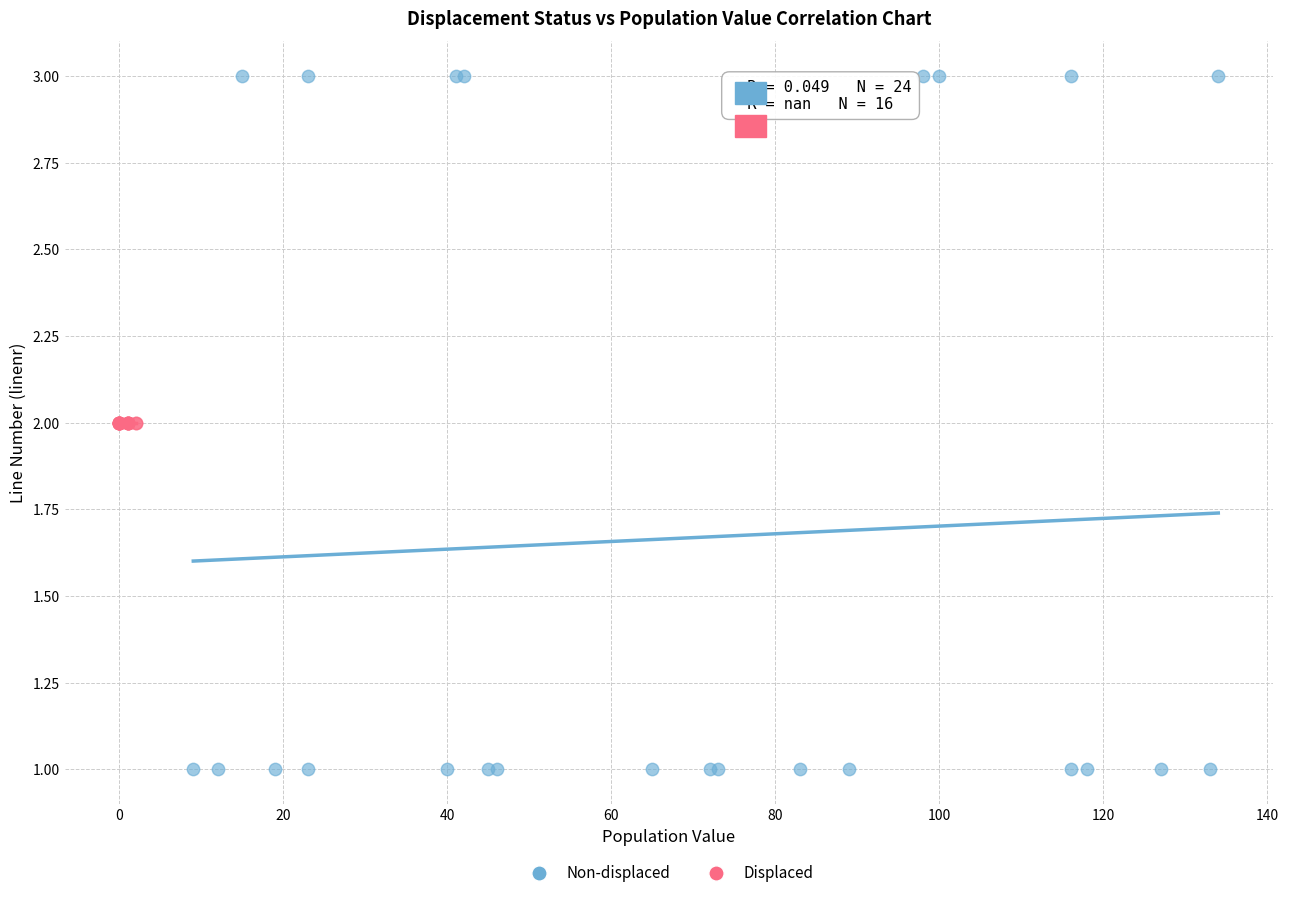

Which series contains the highest Y value?

Non-displaced